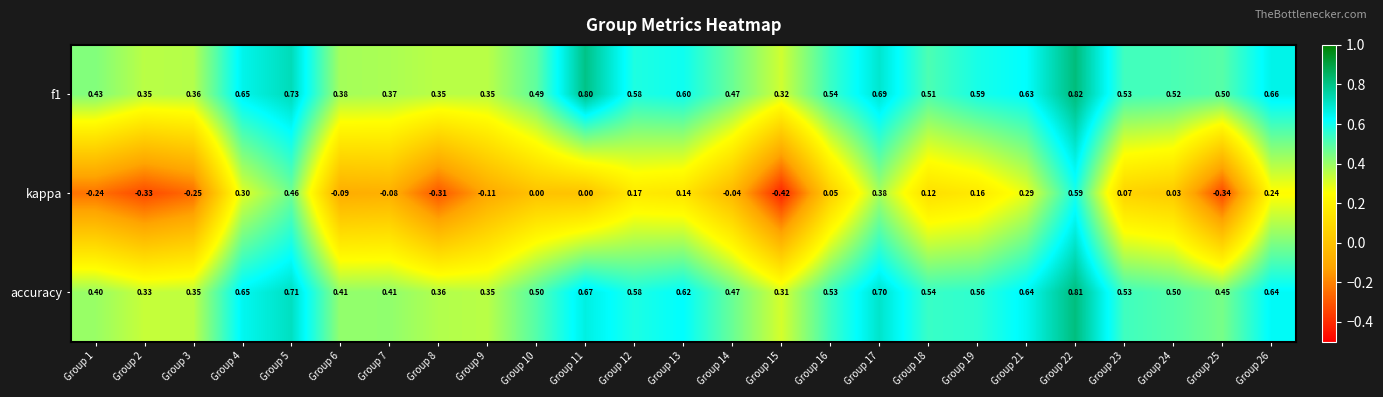

Is the value of f1 at Group 21 greater than the value of accuracy at Group 22?

No